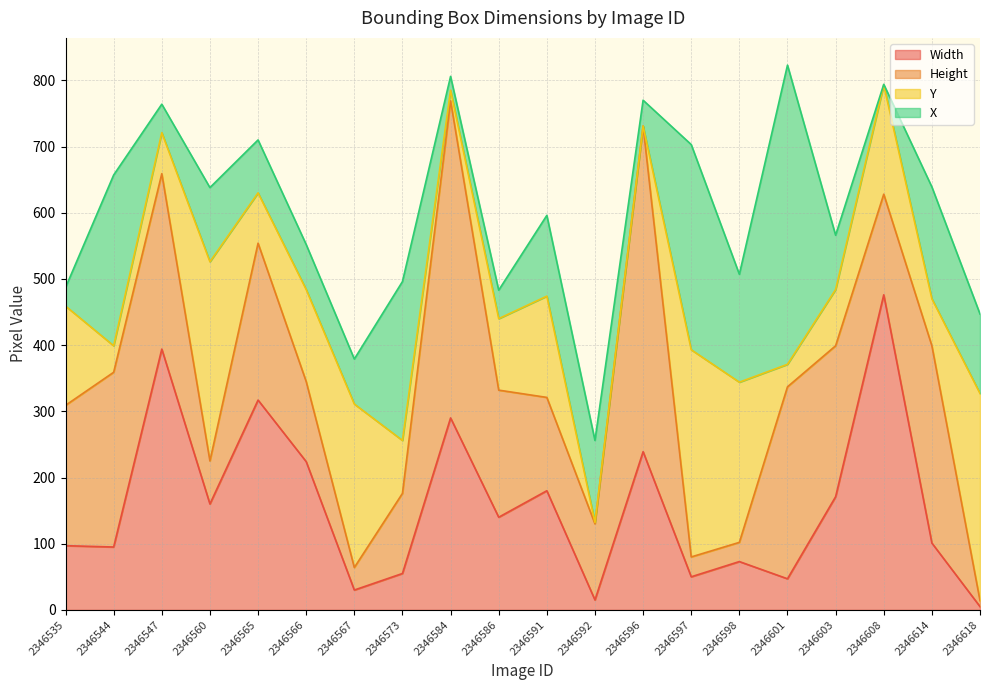

What is the total value across all series at 2346597?

703